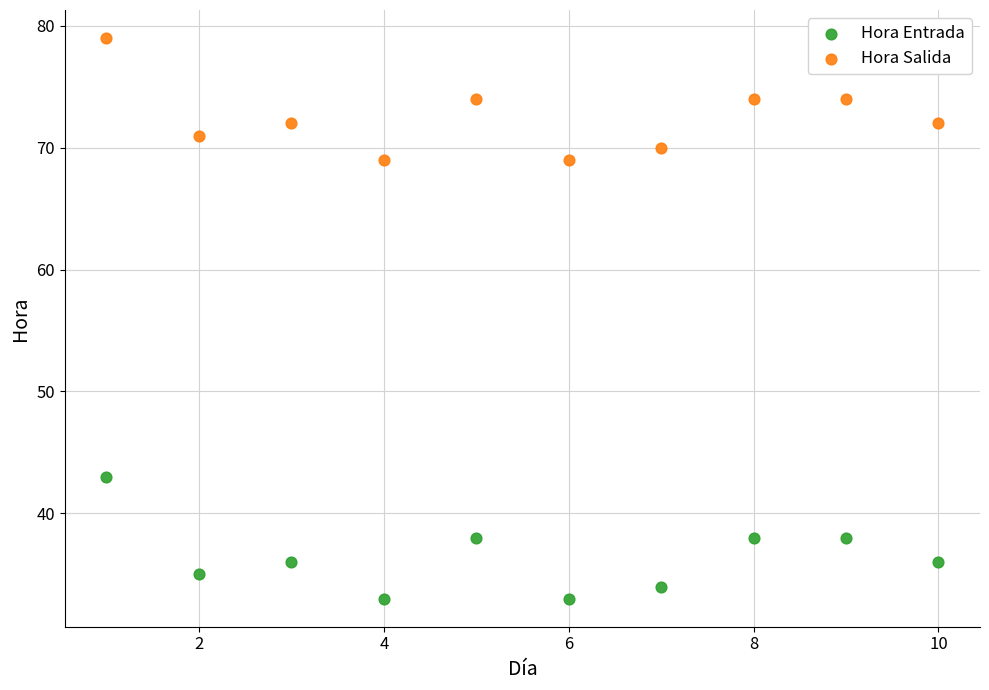

Which series contains the lowest Y value?

Hora Entrada